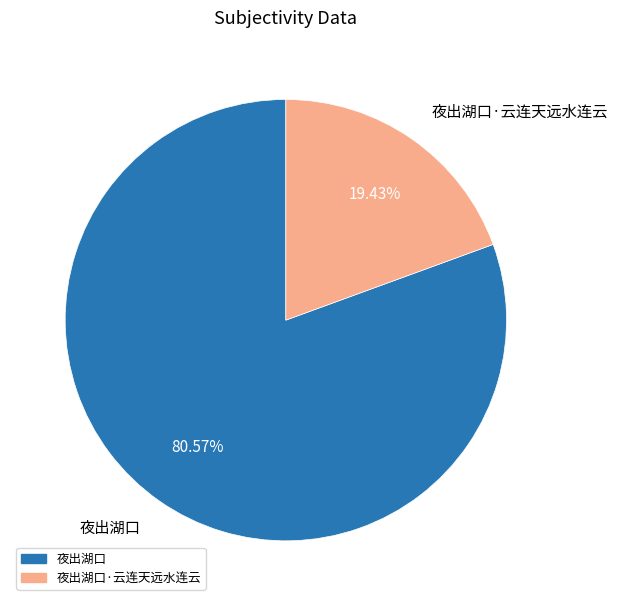

What percentage do 夜出湖口·云连天远水连云 and 夜出湖口 together represent?

100.0%